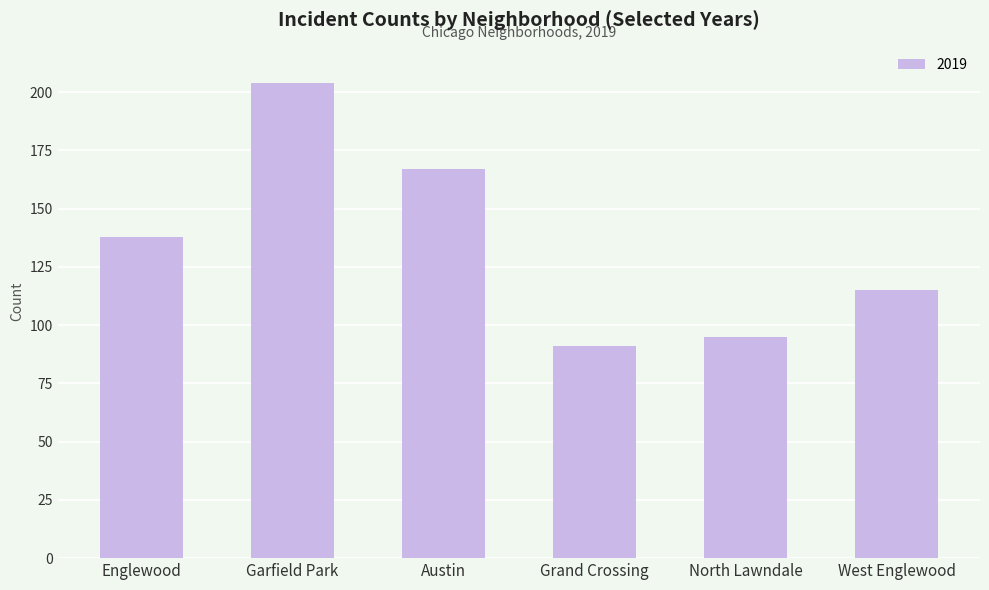

What is the ratio of the value at Grand Crossing to the value at West Englewood?

0.8